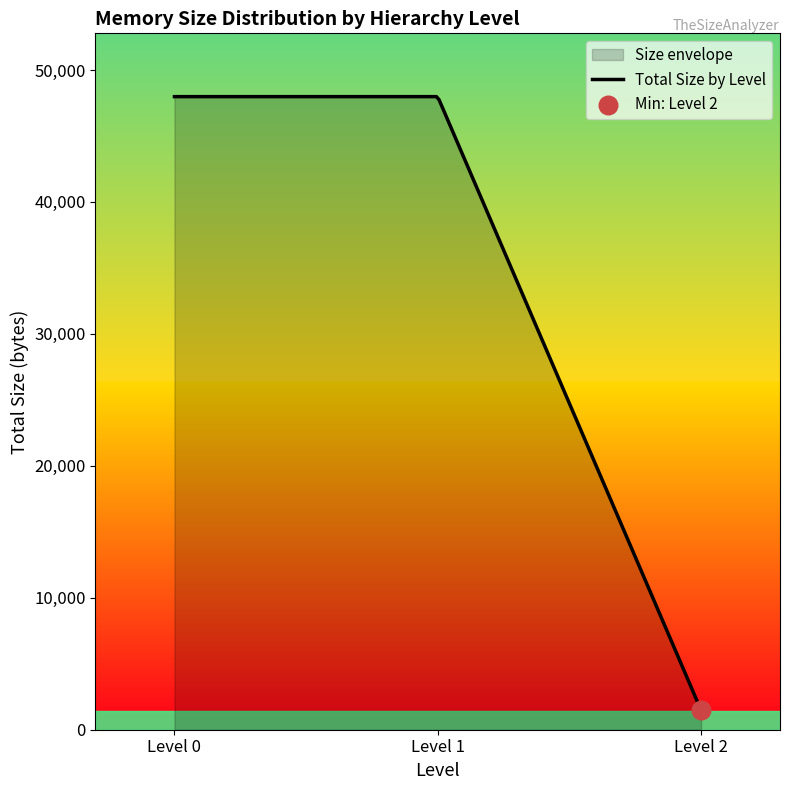

What is the greatest value displayed?

47981.0